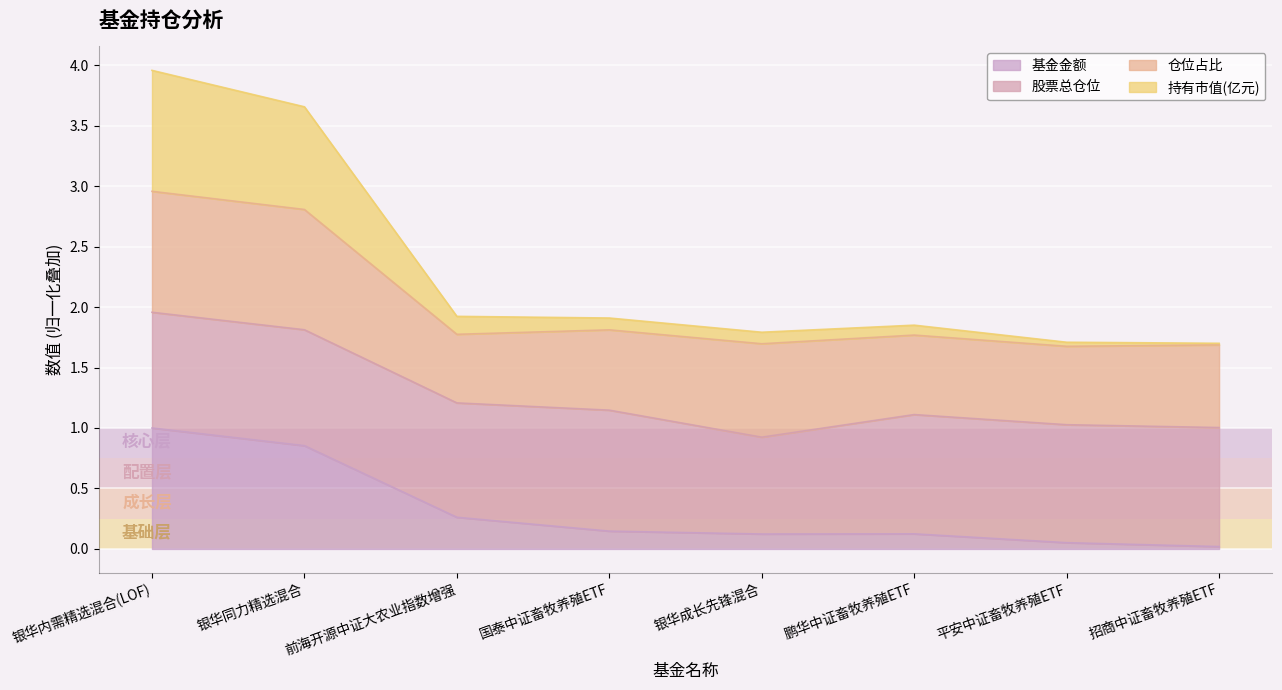

True or false: 基金金额 has more than 0 points higher than both neighbors.

True